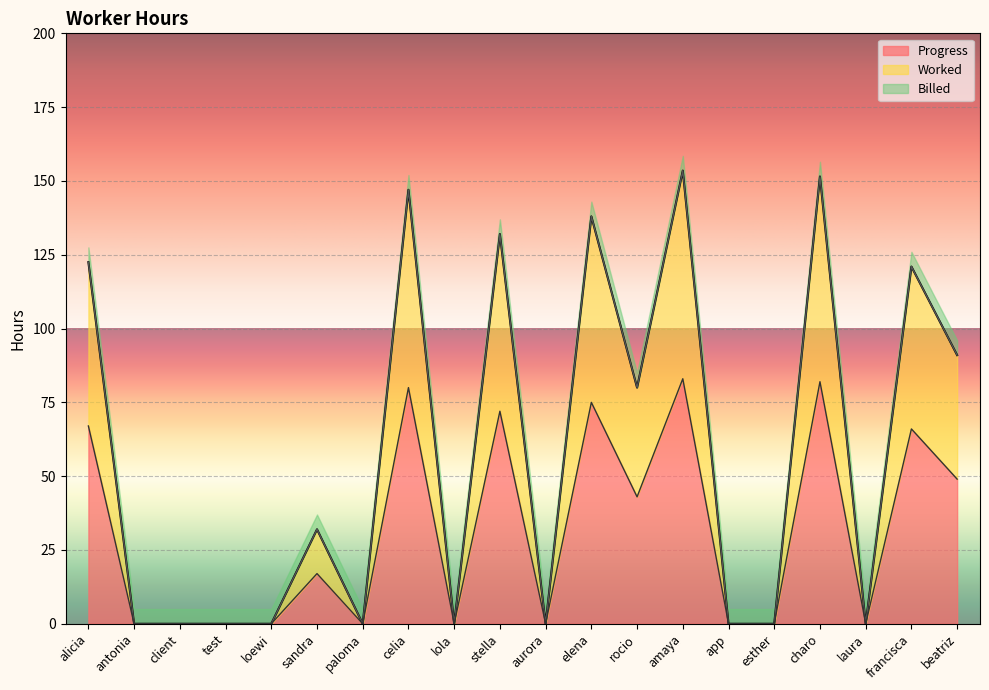

At which category does Progress reach its first local peak?

sandra